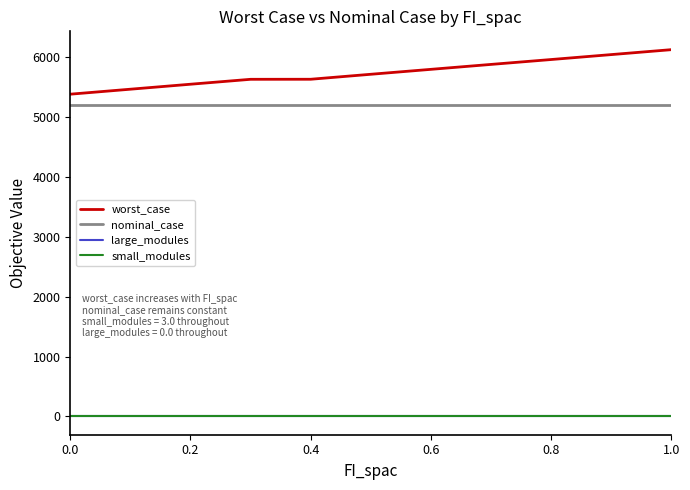

What is the lowest value of the nominal_case series?

5204.5